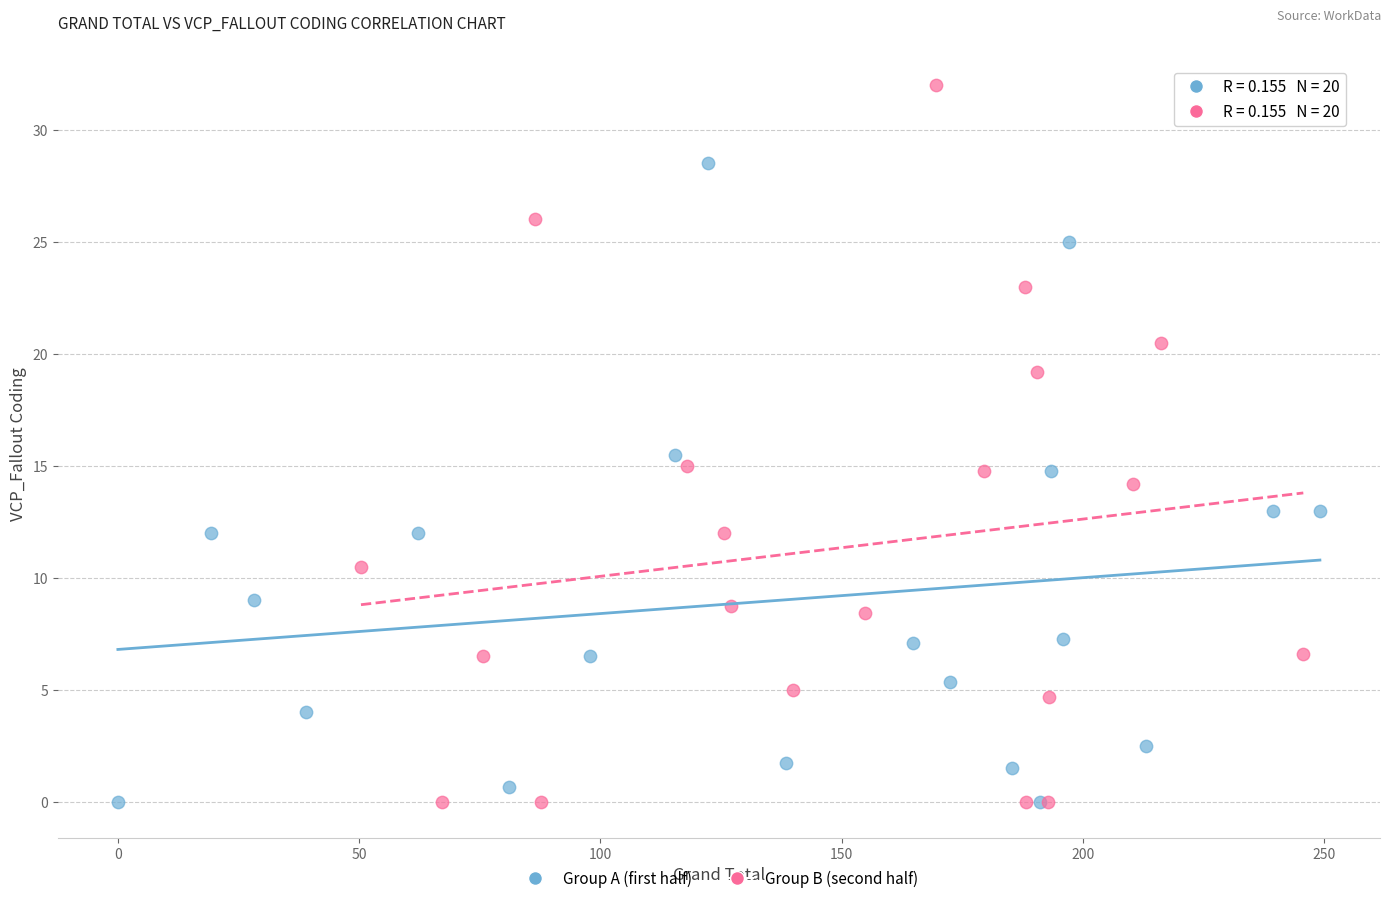

Which series has the largest Y range (max minus min)?

Group B (second half)